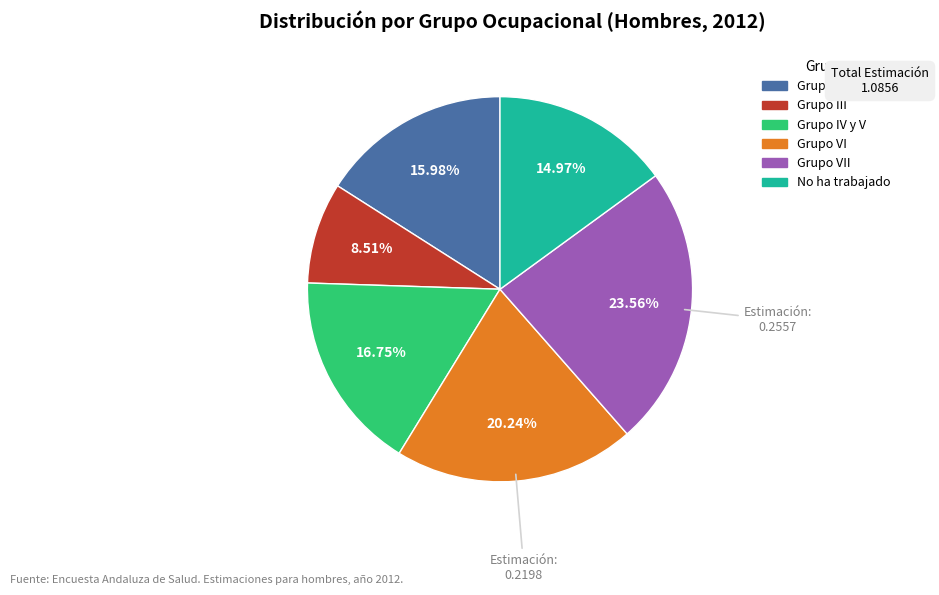

Is there any slice that represents more than half of the pie?

No